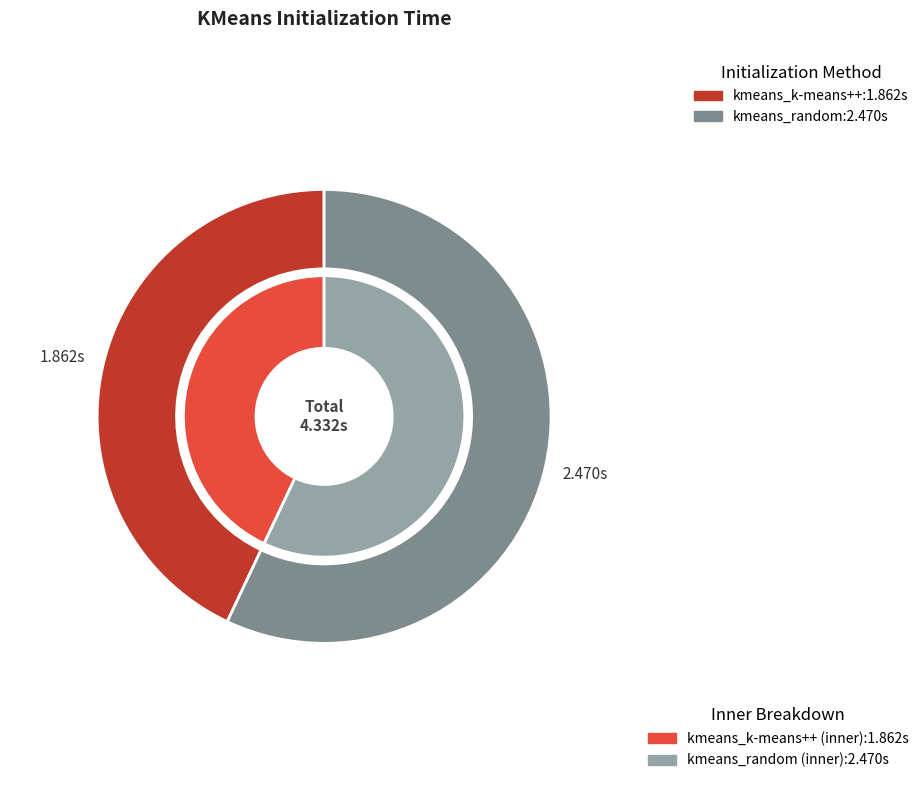

What is the total percentage of kmeans_random and kmeans_k-means++?

100.0%